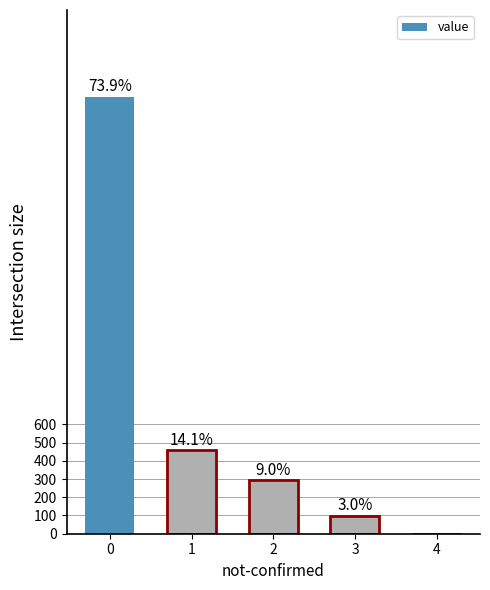

Are the bars horizontal?

No